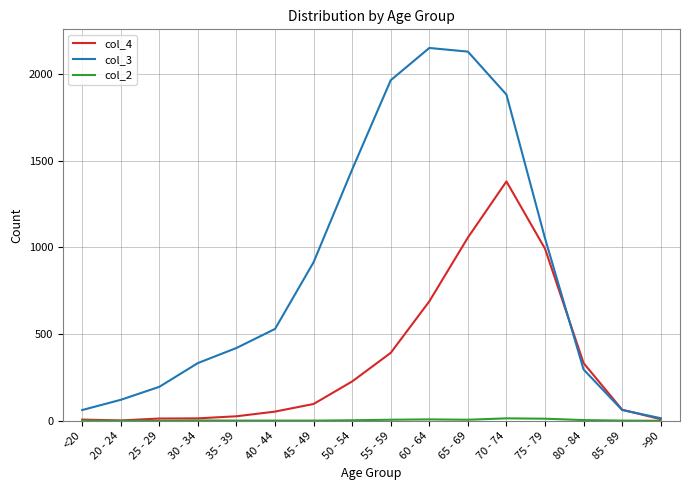

True or false: col_3 and col_4 intersect in this chart.

True